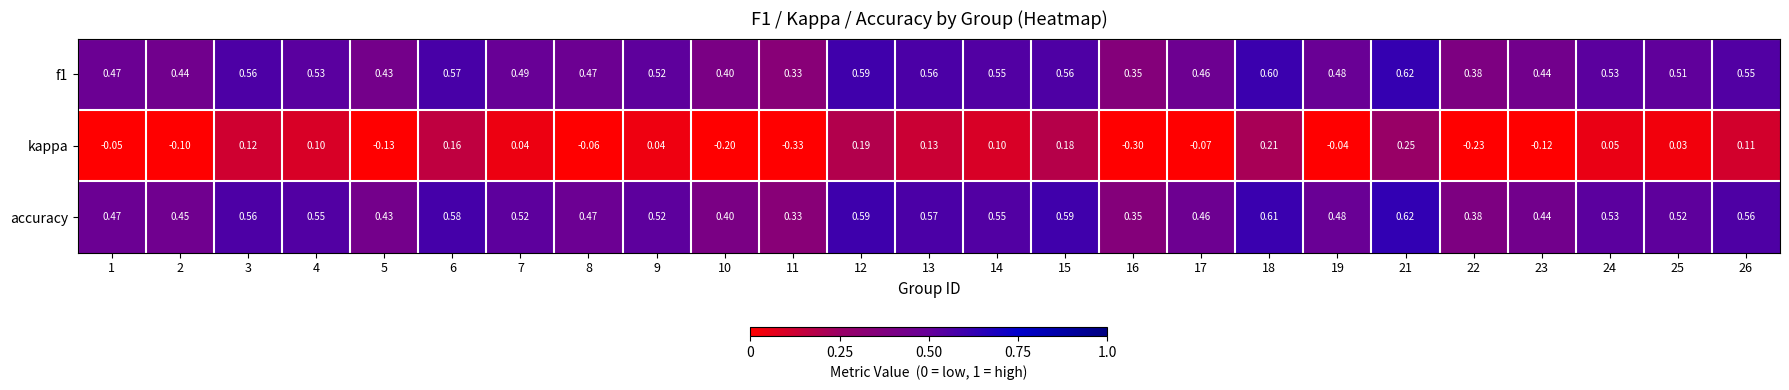

Which series has the widest spread of values?

kappa